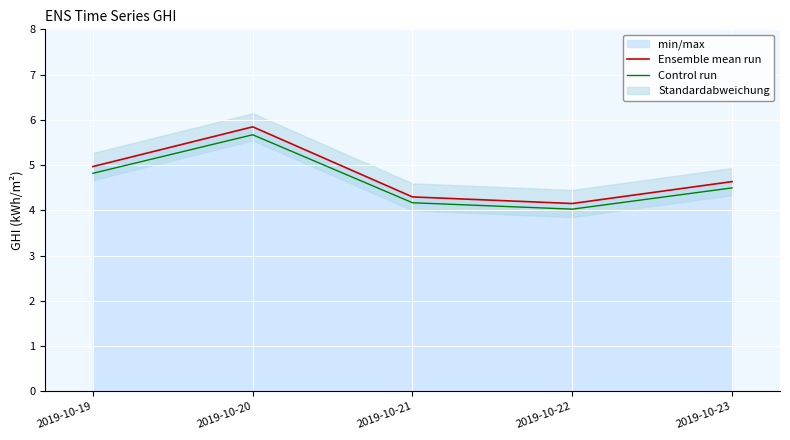

Rank the categories by Control run value from highest to lowest.

2019-10-20, 2019-10-19, 2019-10-23, 2019-10-21, 2019-10-22